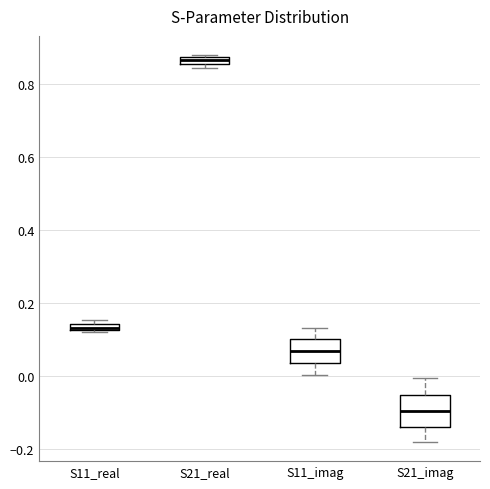

Where does the lower whisker of the box for S21_imag end on the y-axis? The values are not printed on the chart, so give them approximately, as read against the axis.

-0.18